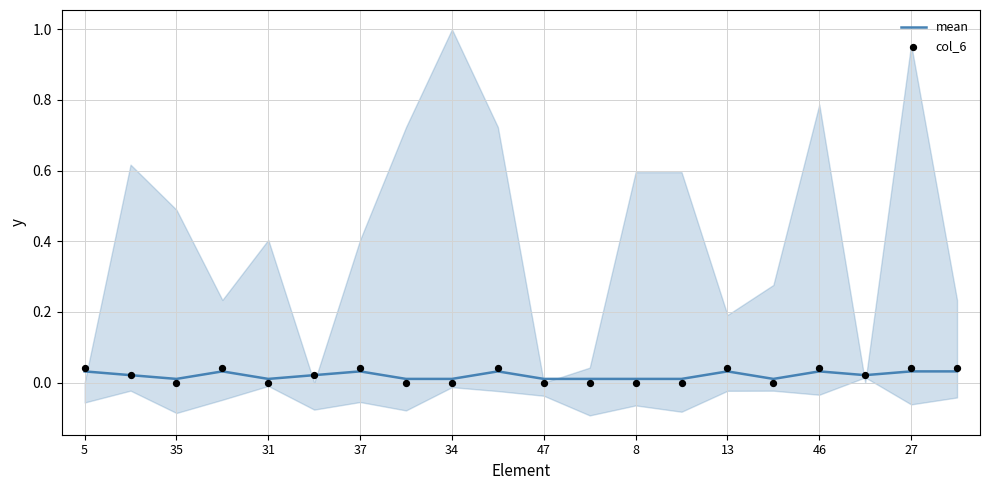

Which series has the largest total across all categories?

mean